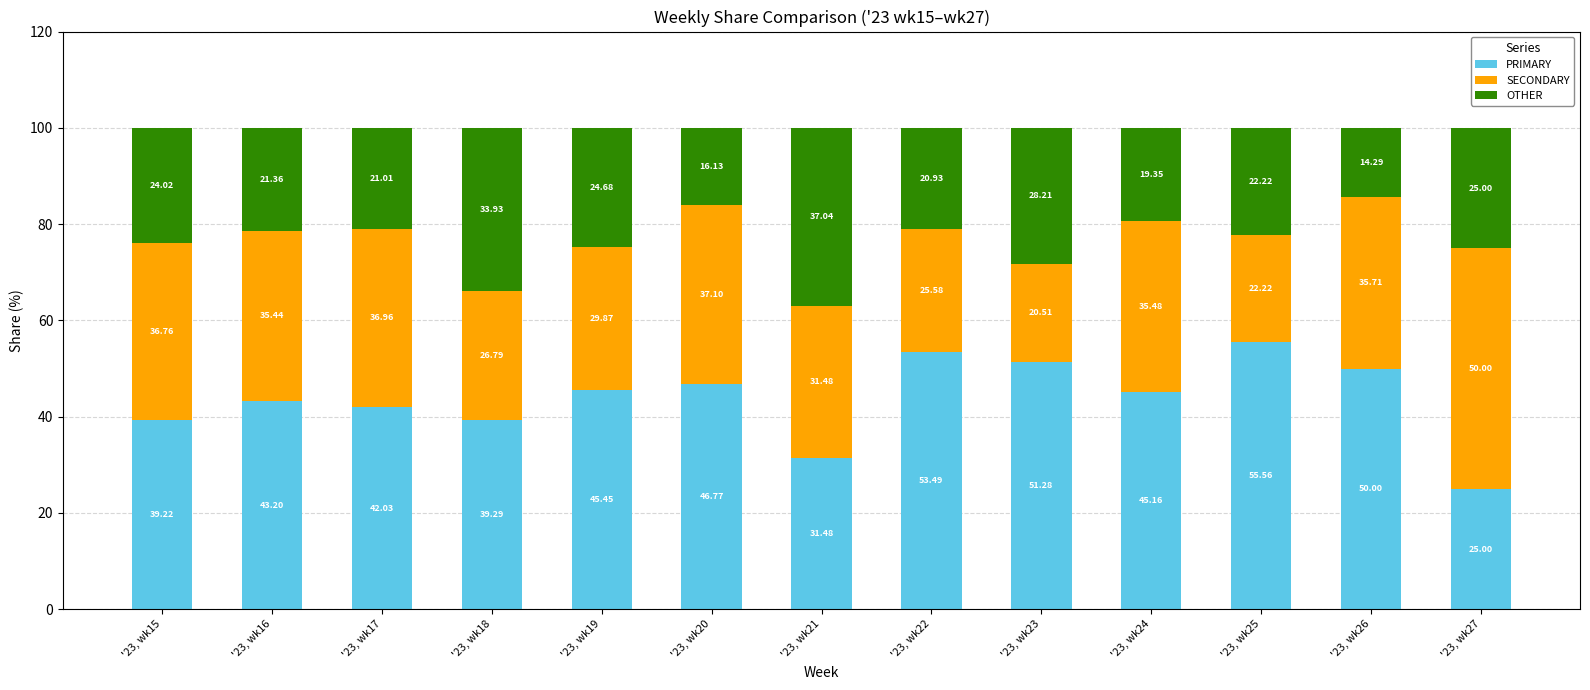

What is the average value of the PRIMARY series?

43.7